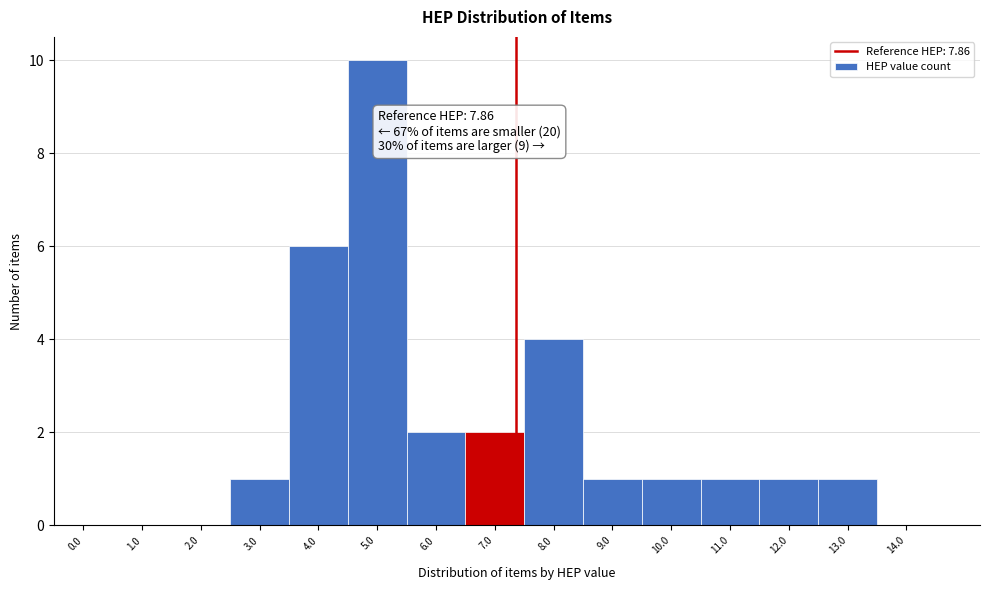

Reading left to right, extract all data points from this chart.

0.0=0	1.0=0	2.0=0	3.0=1	4.0=6	5.0=10	6.0=2	7.0=2	8.0=4	9.0=1	10.0=1	11.0=1	12.0=1	13.0=1	14.0=0